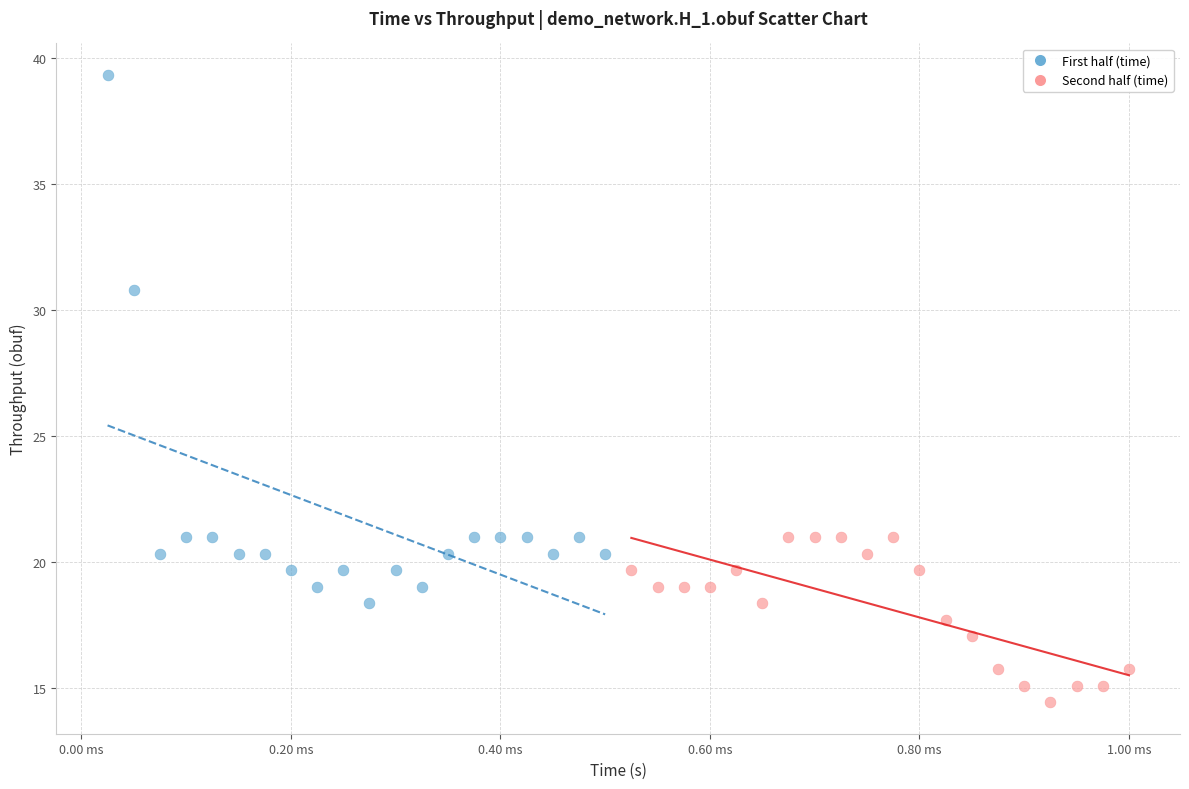

Which series reaches the maximum Y coordinate?

First half (time)